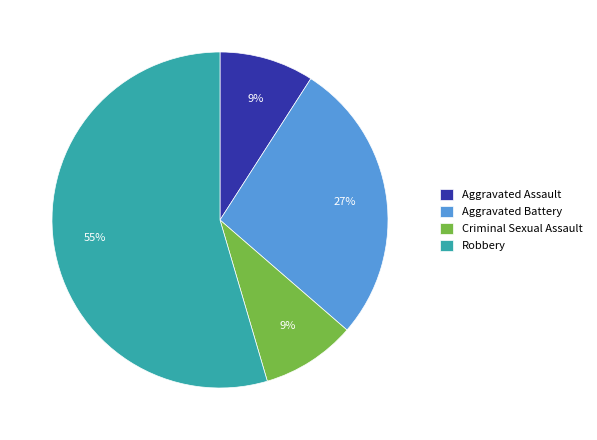

What is the majority slice?

Robbery